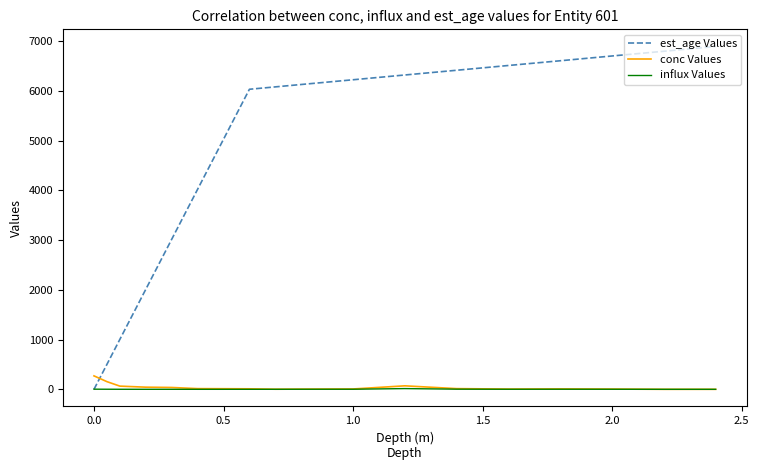

How many times do conc Values and est_age Values cross each other?

1